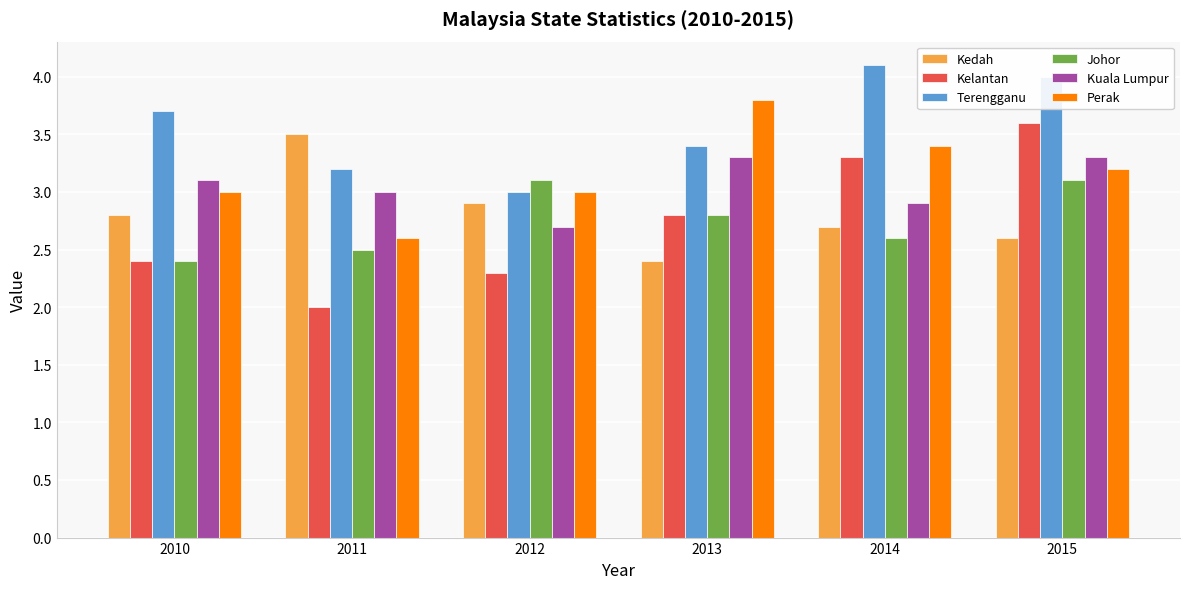

At which label is Kedah closest to 2?

2013